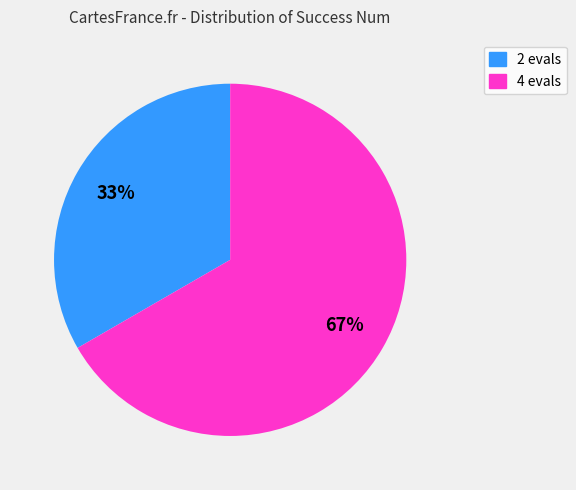

Count the number of slices in the pie.

2